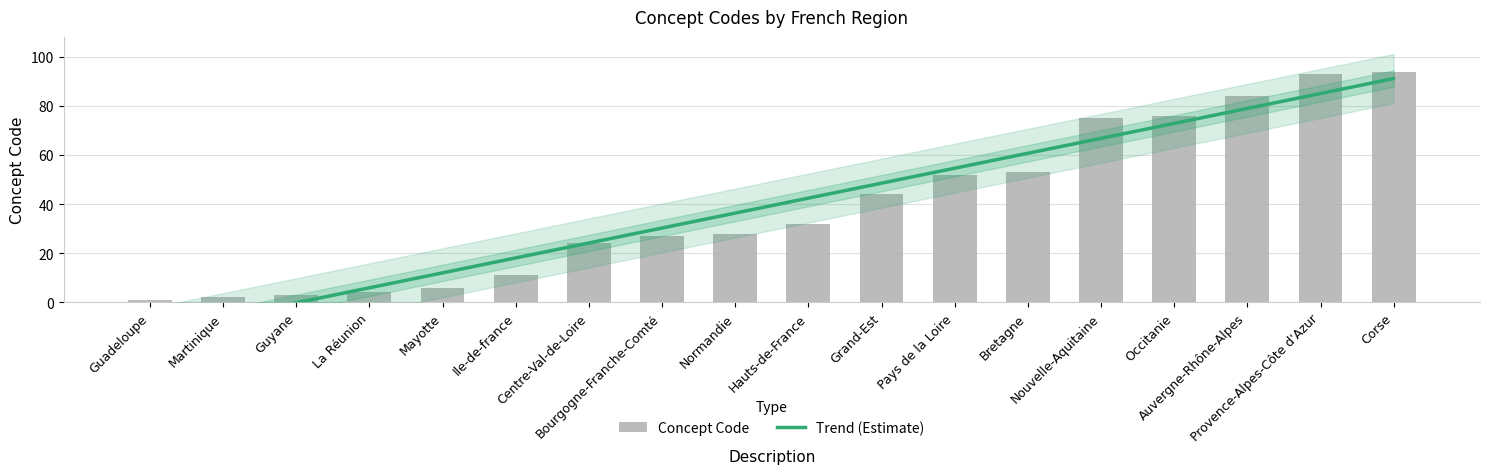

What is the minimum value shown in the chart?

1